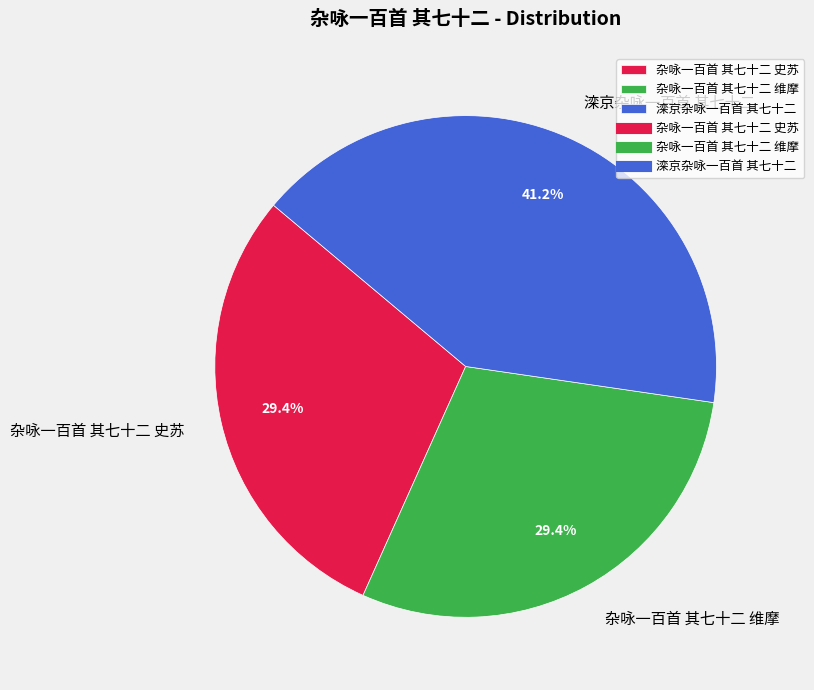

Is it true that 杂咏一百首 其七十二 维摩 is 21% of the pie?

False